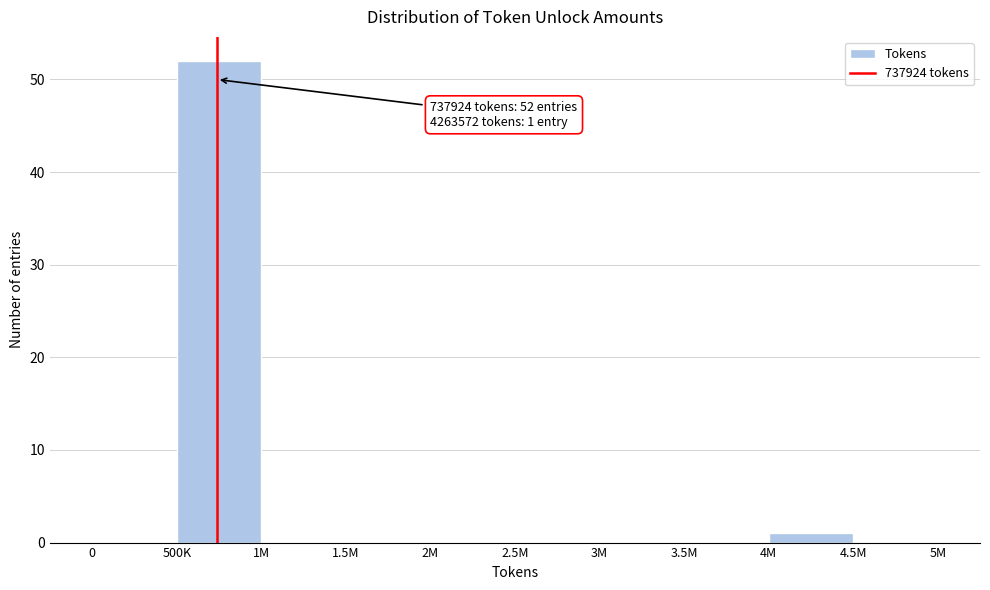

Reading left to right, what are all the values shown in this chart?

0=0	500K=52	1M=0	1.5M=0	2M=0	2.5M=0	3M=0	3.5M=0	4M=1	4.5M=0